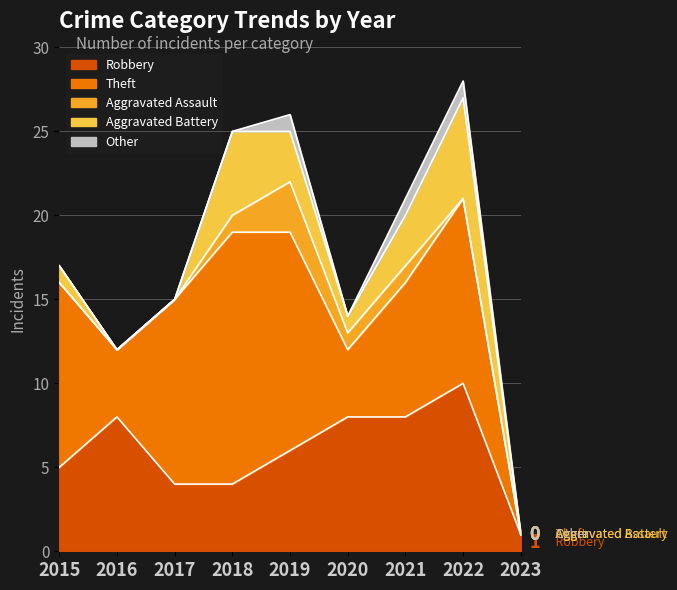

At how many categories does at least one series exceed 14?

1